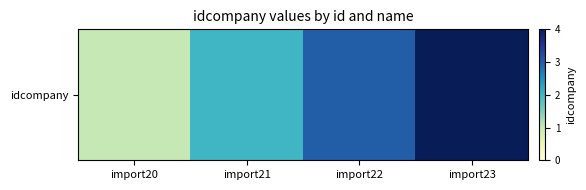

How many values are between 2 and 4?

3